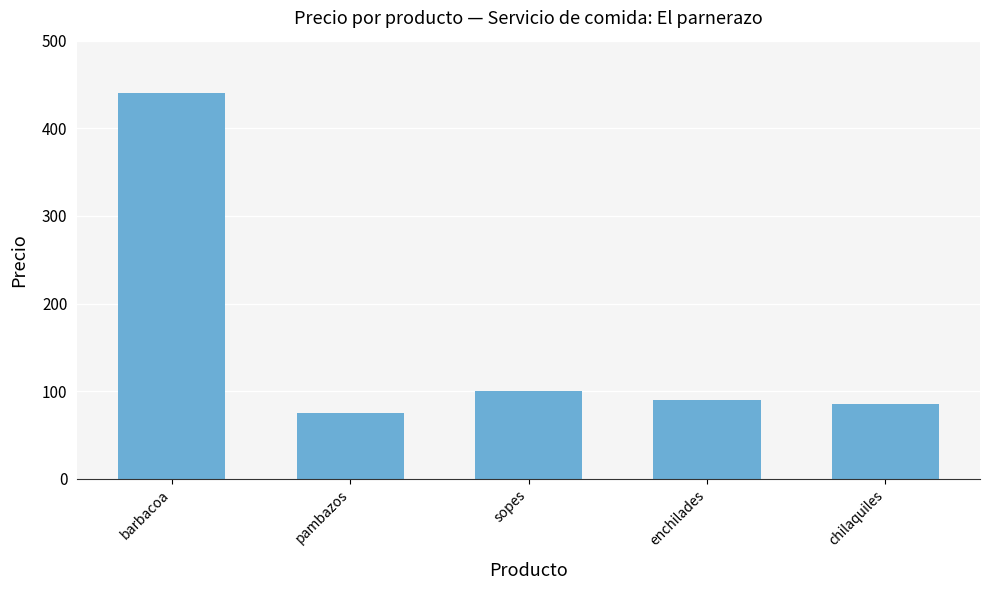

How many data points does each series have?

5